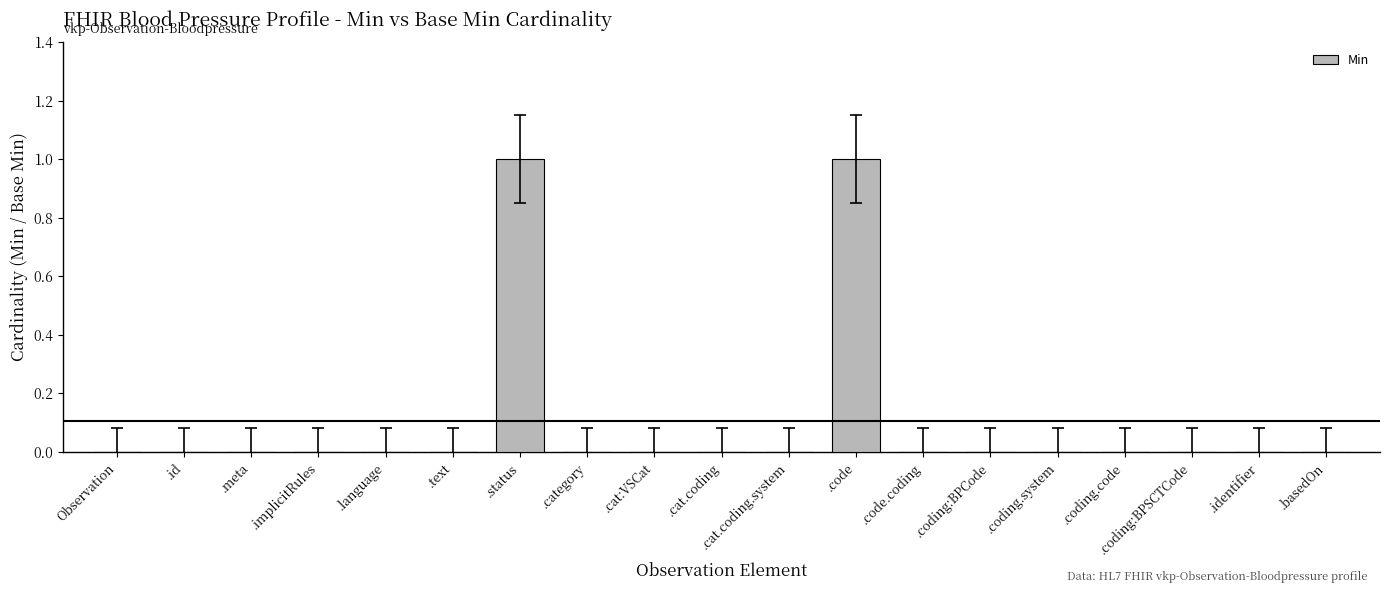

How many values are between 0 and 1?

19